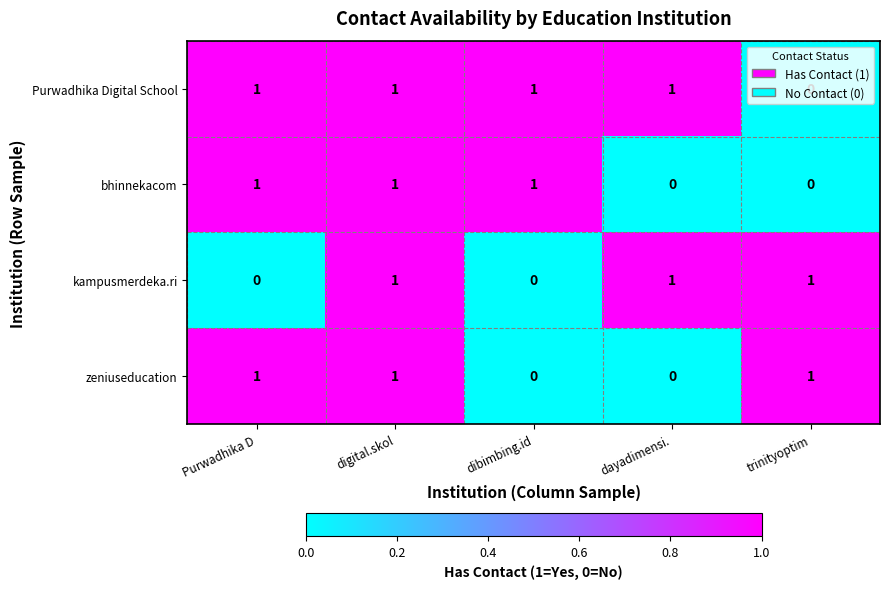

Count the zeniuseducation values in the range 0 to 1.

5